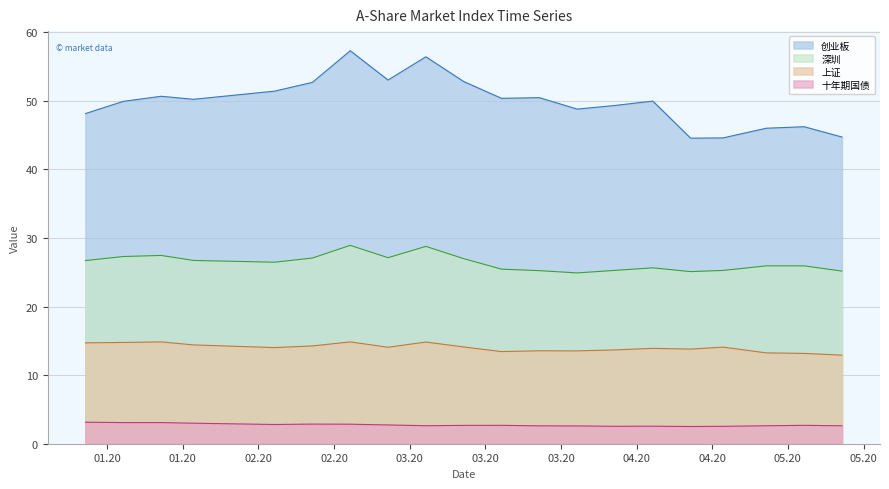

The value of 创业板 at 2020-03-27 is 29.9. True or false?

False